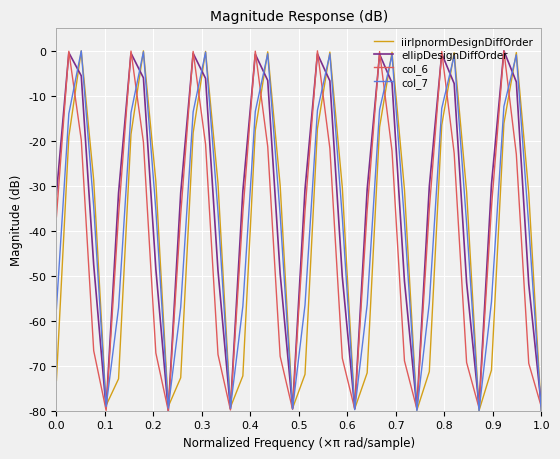

What is the minimum value for ellipDesignDiffOrder?

-80.0